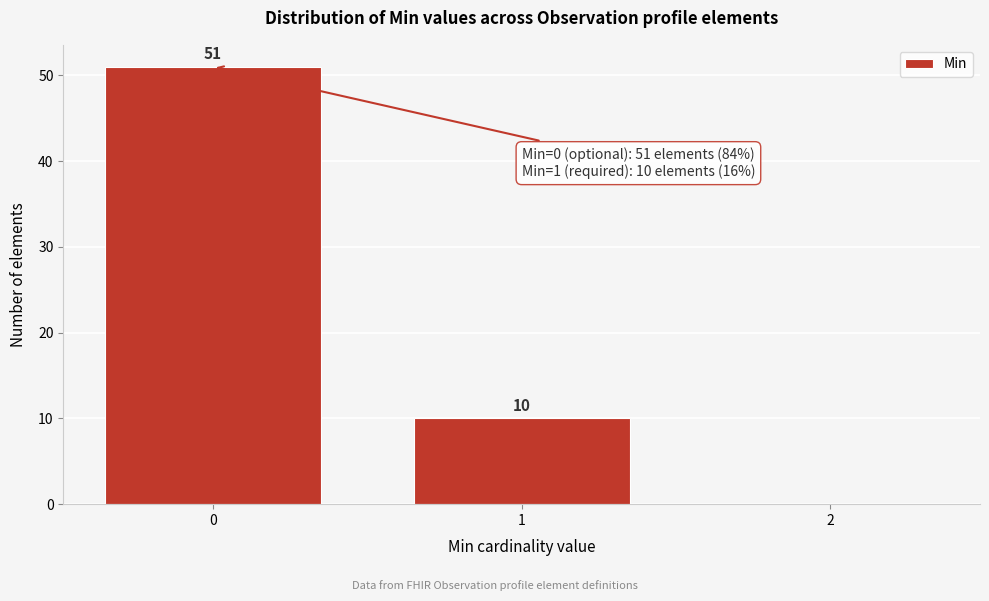

Over which range of the x-axis is the bar tallest?

-0.5 to 0.5